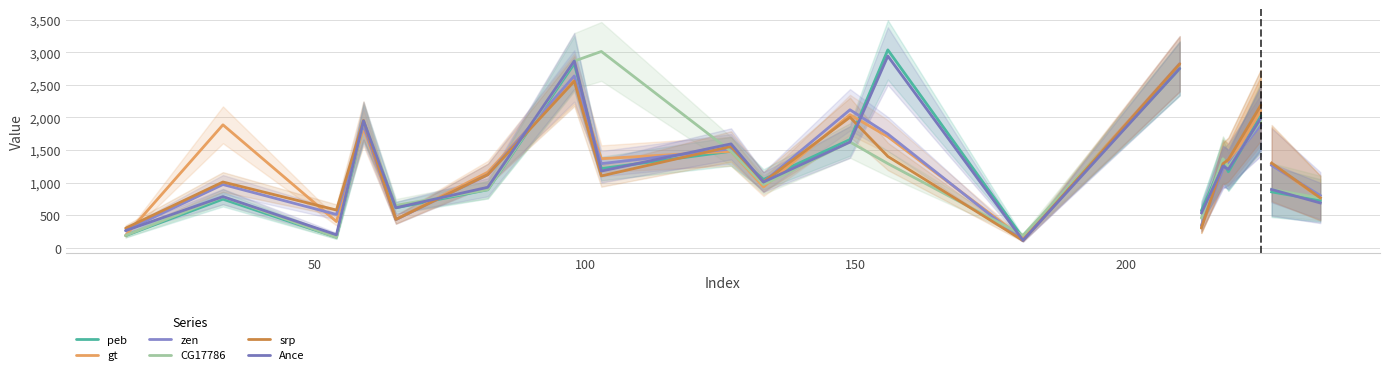

True or false: CG17786 and Ance intersect in this chart.

True